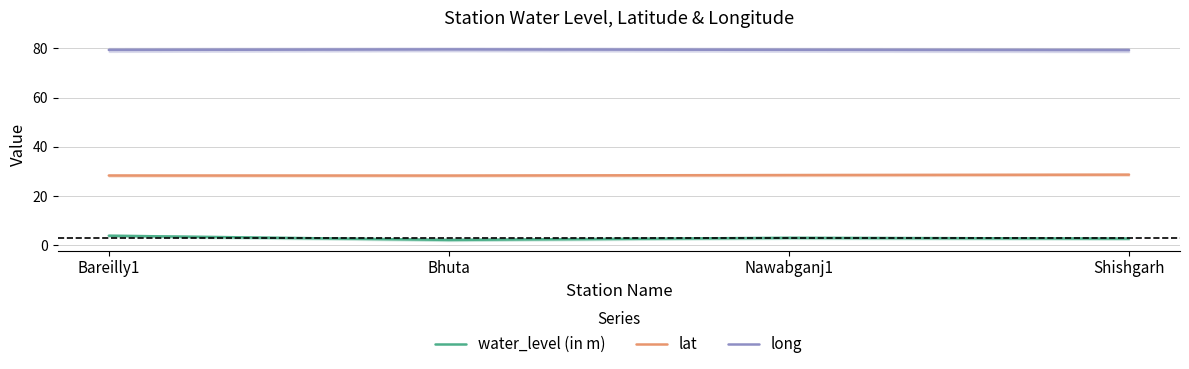

What is the maximum value for lat?

28.7